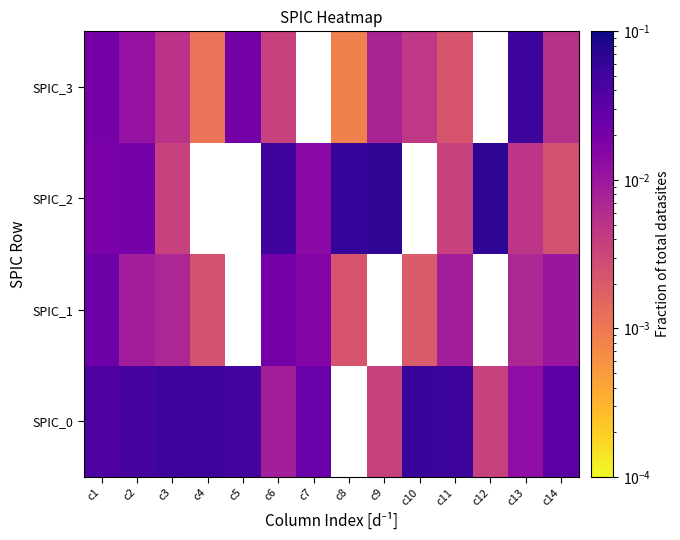

Between c3 and c12, which is larger?

c3